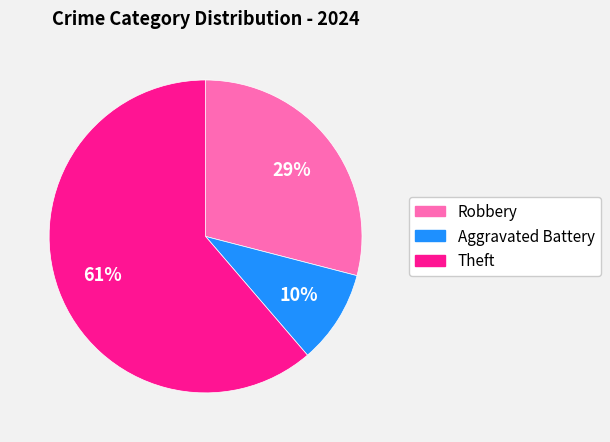

Which has a higher value, Theft or Aggravated Battery?

Theft